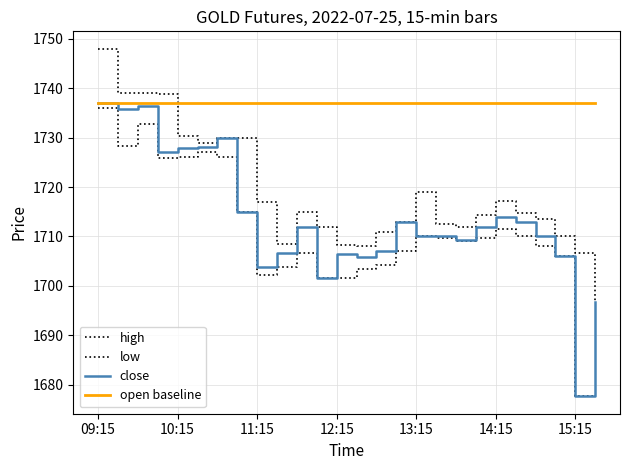

What is the difference between the maximum and minimum values in the low series?

58.3